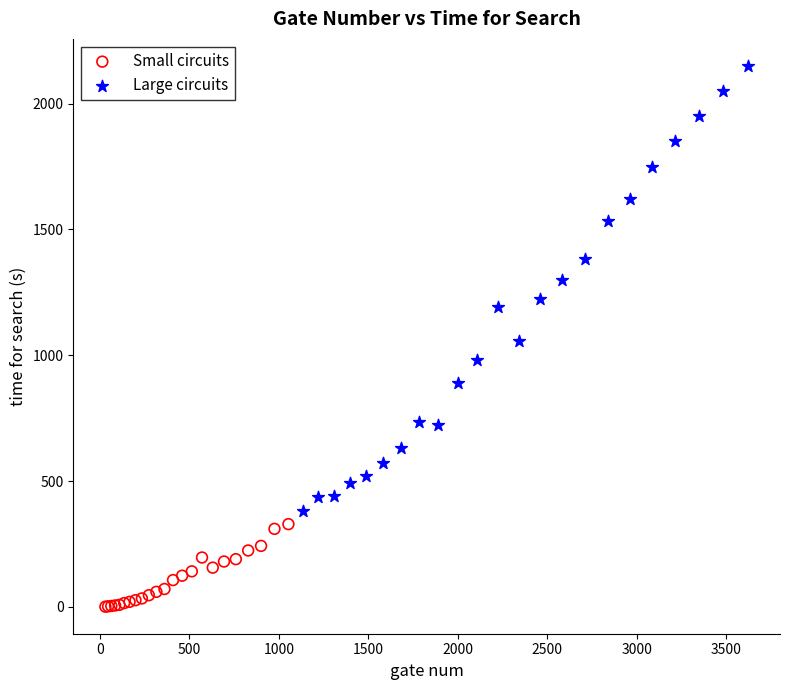

Which series contains the highest Y value?

Large circuits